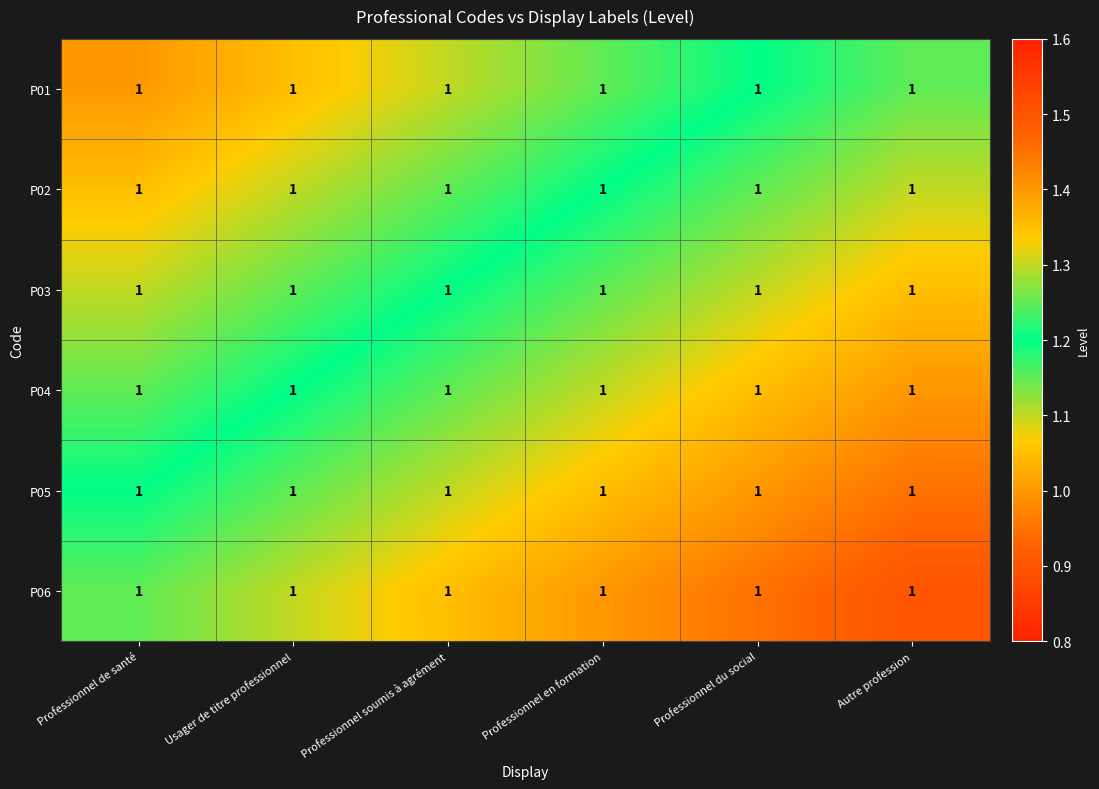

Rank the series at Usager de titre professionnel from lowest to highest value.

P01, P02, P03, P04, P05, P06